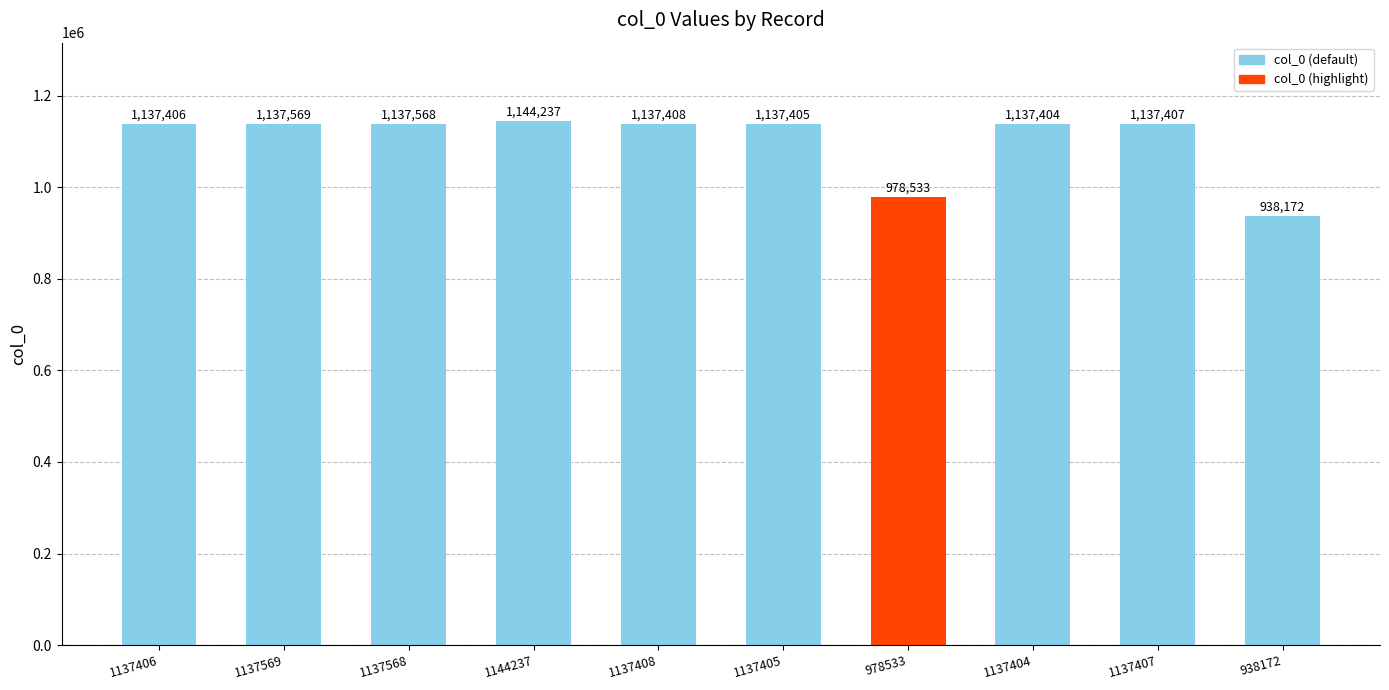

What is the average value?

1102311